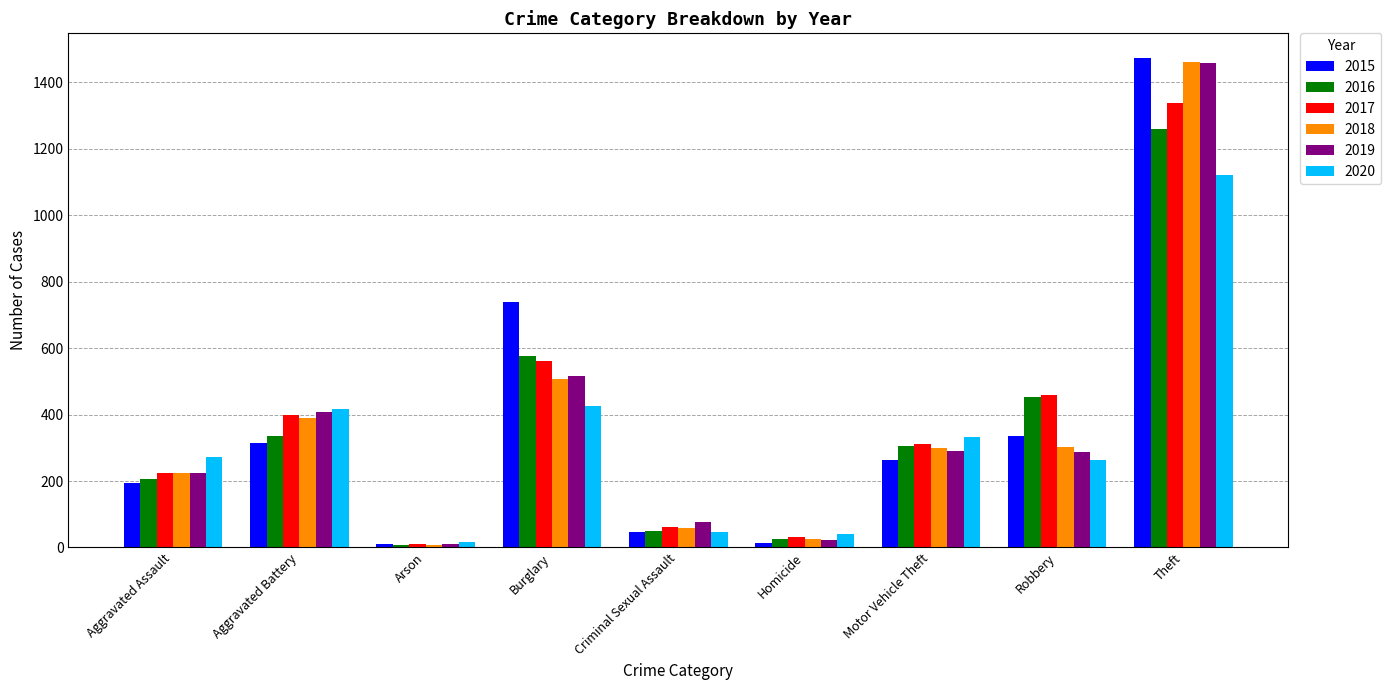

What is the greatest value displayed?

1474